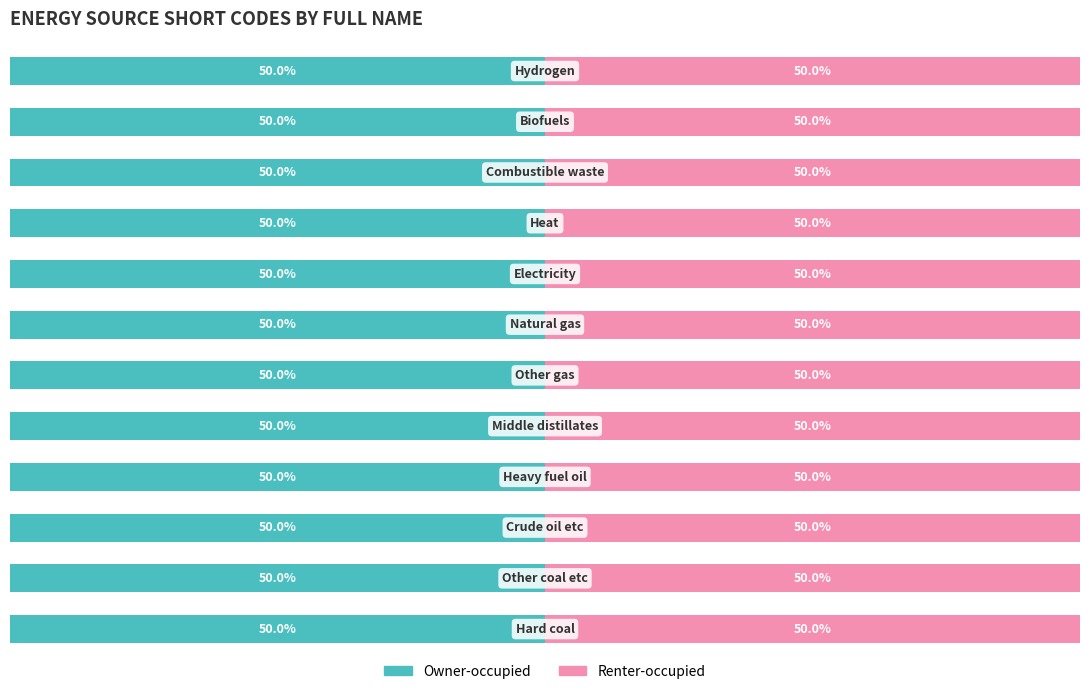

What are all the series names shown in the legend?

Owner-occupied, Renter-occupied